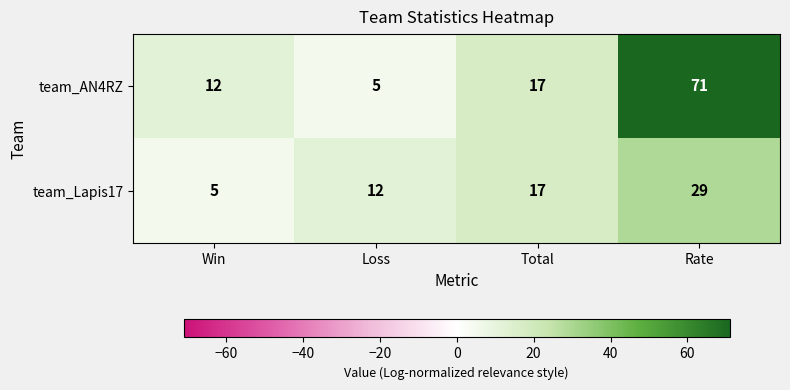

Count the number of data series in this chart.

2